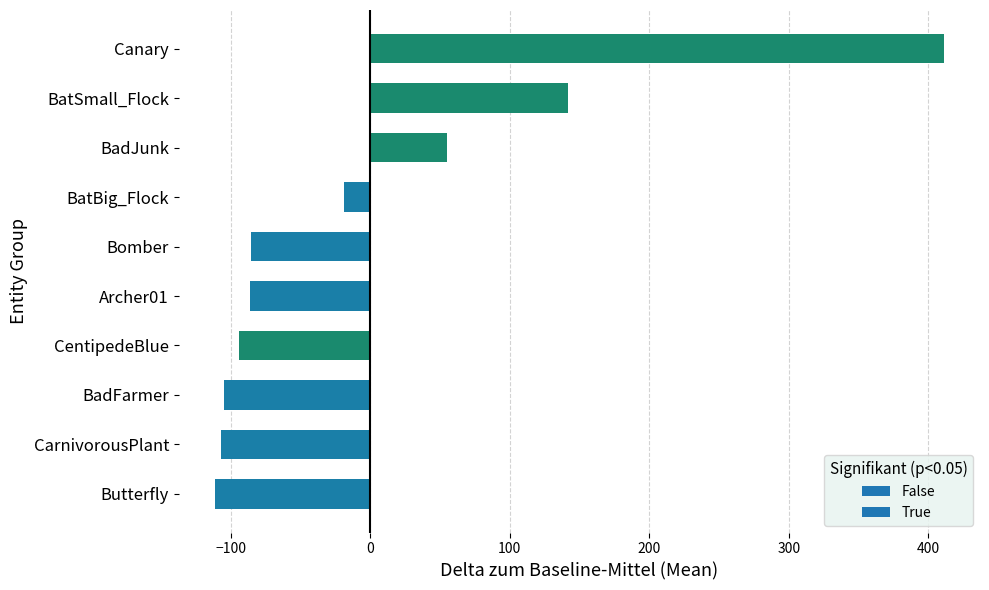

How many bars are there in total?

10